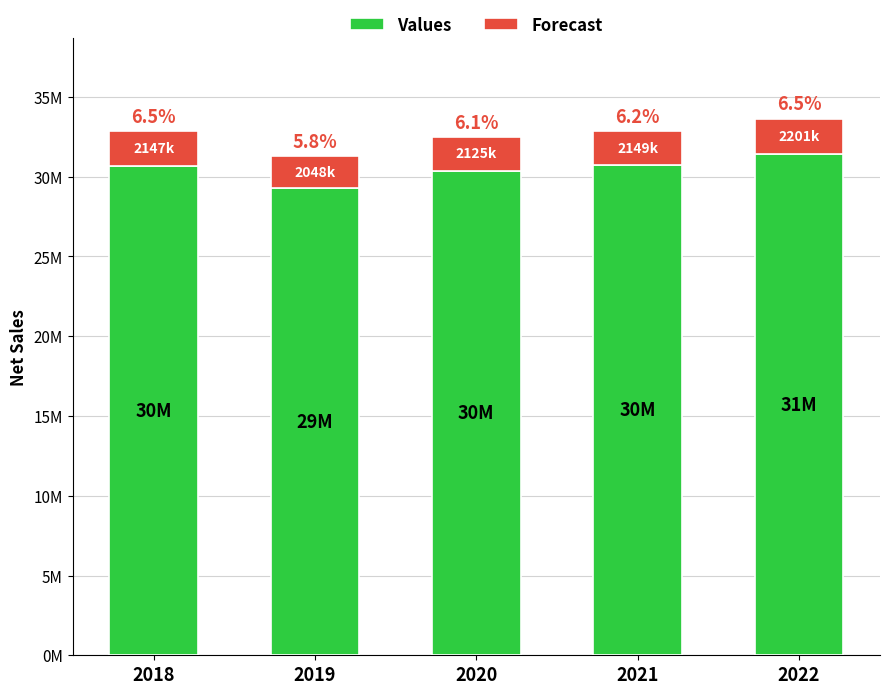

Does the chart contain stacked bars?

Yes